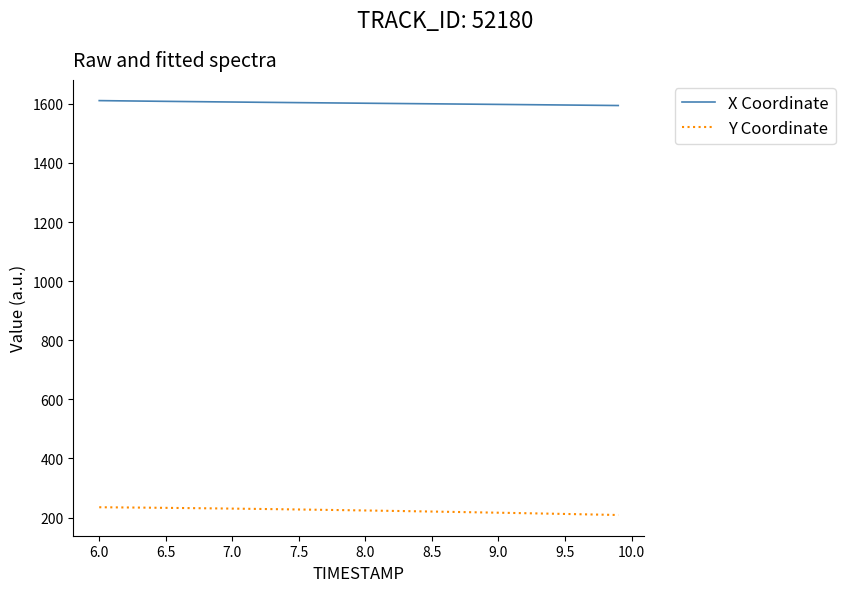

What is the minimum value shown in the chart?

208.7